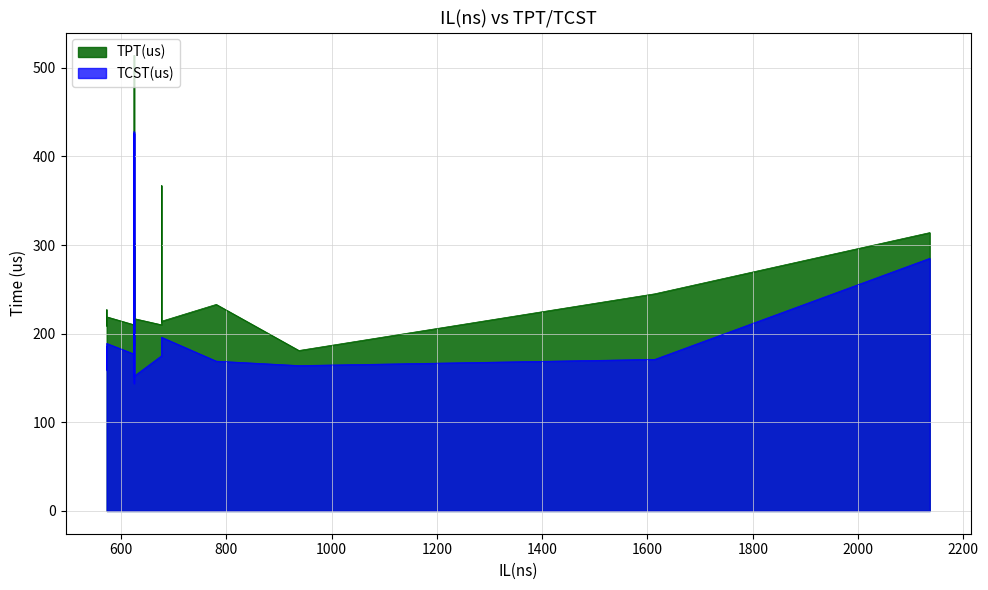

In TPT(us), how many points are higher than both neighbors (excluding endpoints)?

16